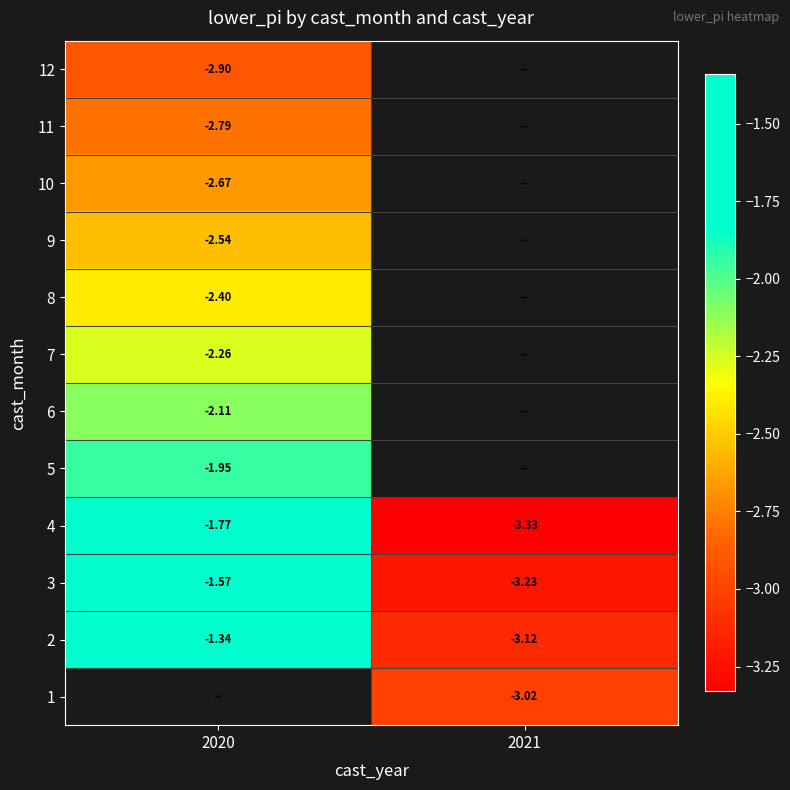

Is the value of 12 at 2020 greater than the value of 7 at 2020?

No